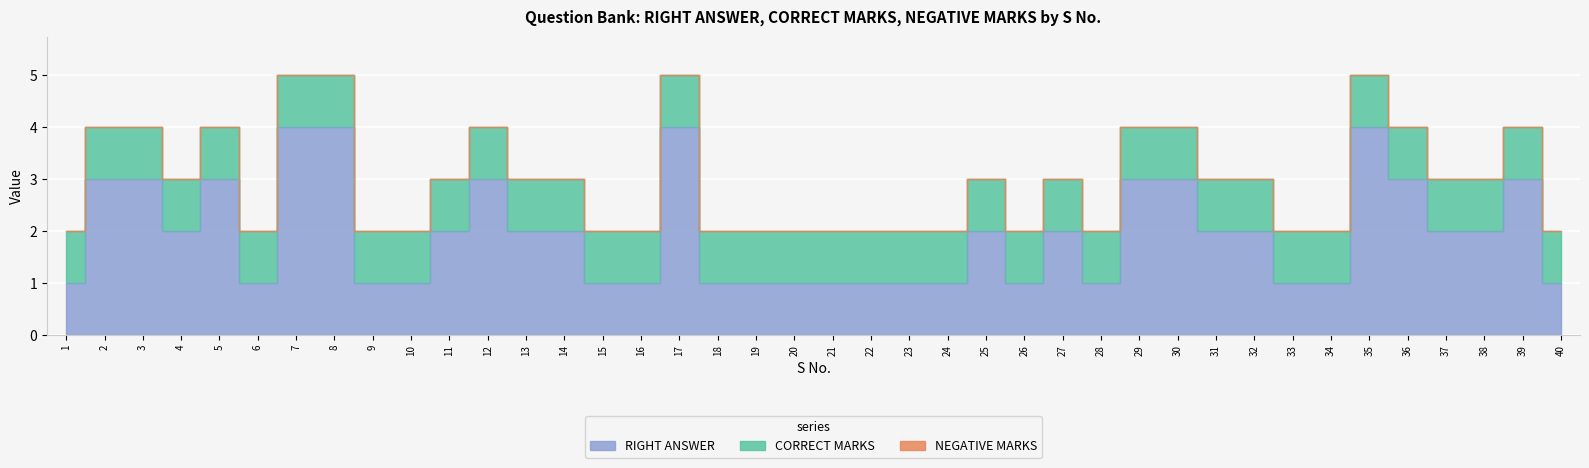

Reading right to left, transcribe all the data shown in this chart.

RIGHT ANSWER: 1	3	2	2	3	4	1	1	2	2	3	3	1	2	1	2	1	1	1	1	1	1	1	4	1	1	2	2	3	2	1	1	4	4	1	3	2	3	3	1
CORRECT MARKS: 1	1	1	1	1	1	1	1	1	1	1	1	1	1	1	1	1	1	1	1	1	1	1	1	1	1	1	1	1	1	1	1	1	1	1	1	1	1	1	1
NEGATIVE MARKS: 0	0	0	0	0	0	0	0	0	0	0	0	0	0	0	0	0	0	0	0	0	0	0	0	0	0	0	0	0	0	0	0	0	0	0	0	0	0	0	0